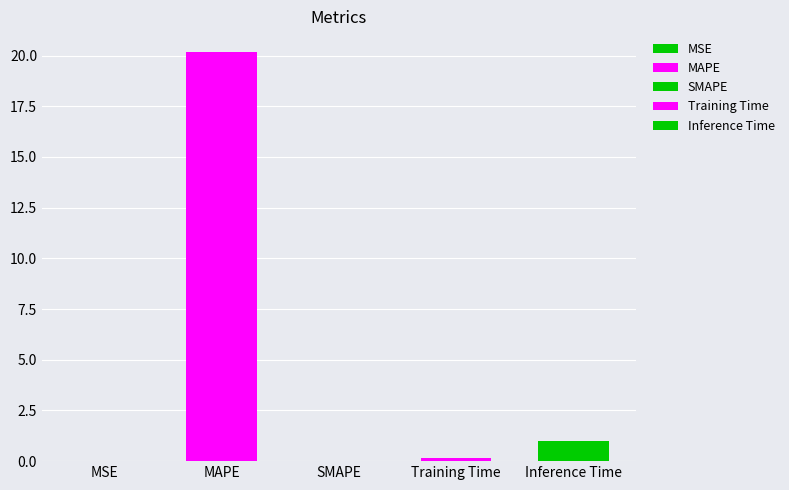

Read the value at Inference Time.

1.0